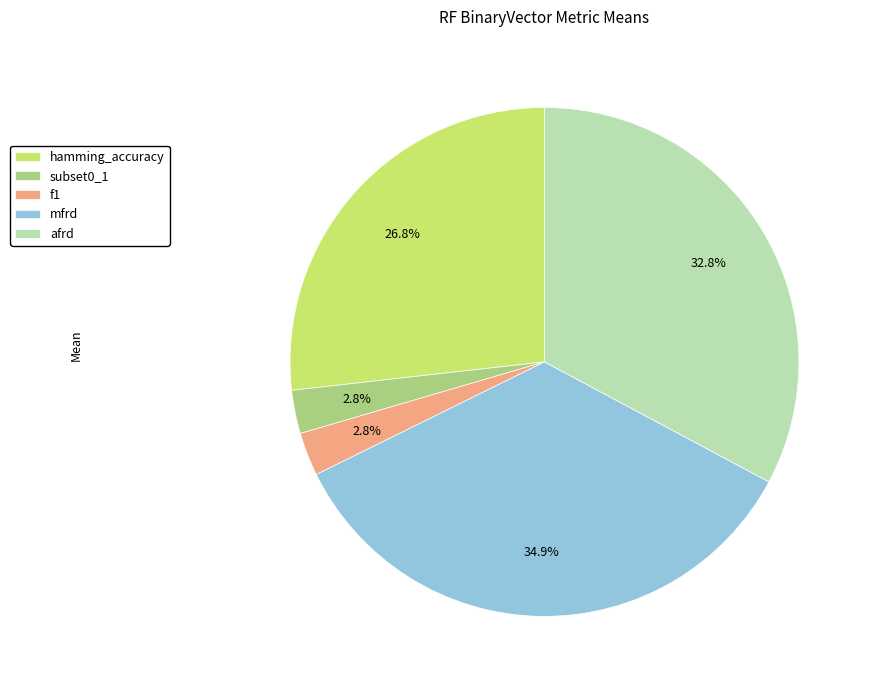

To the nearest percent, what portion does afrd represent?

33%